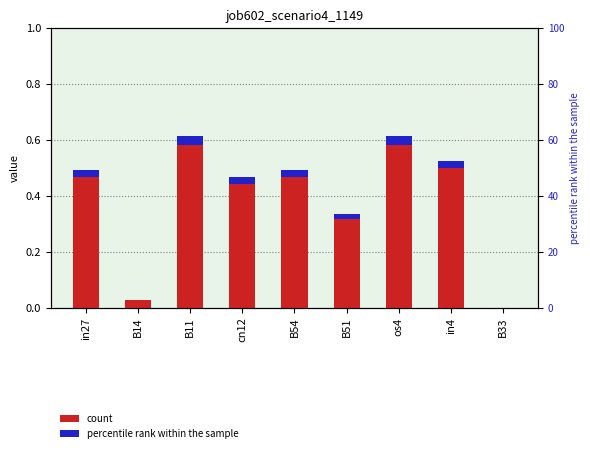

List the labels in order of value, smallest first.

B33, B14, B51, cn12, in27, B54, in4, B11, os4